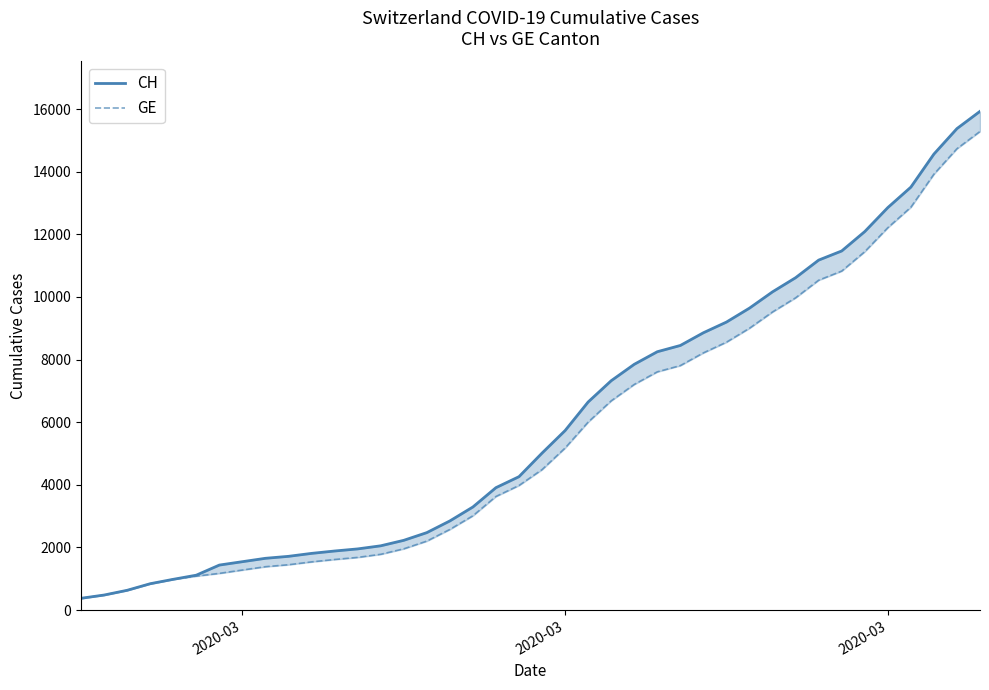

What are all the series names shown in the legend?

CH, GE